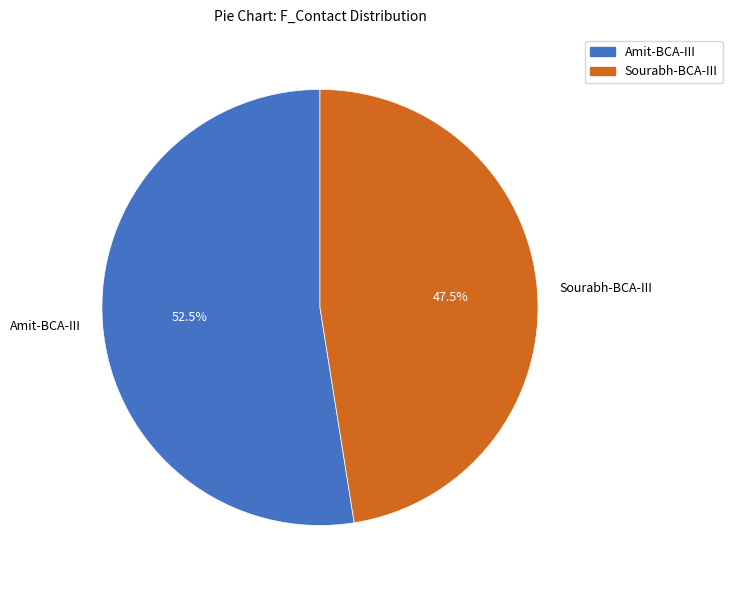

Rank the categories by value from highest to lowest.

Amit-BCA-III, Sourabh-BCA-III